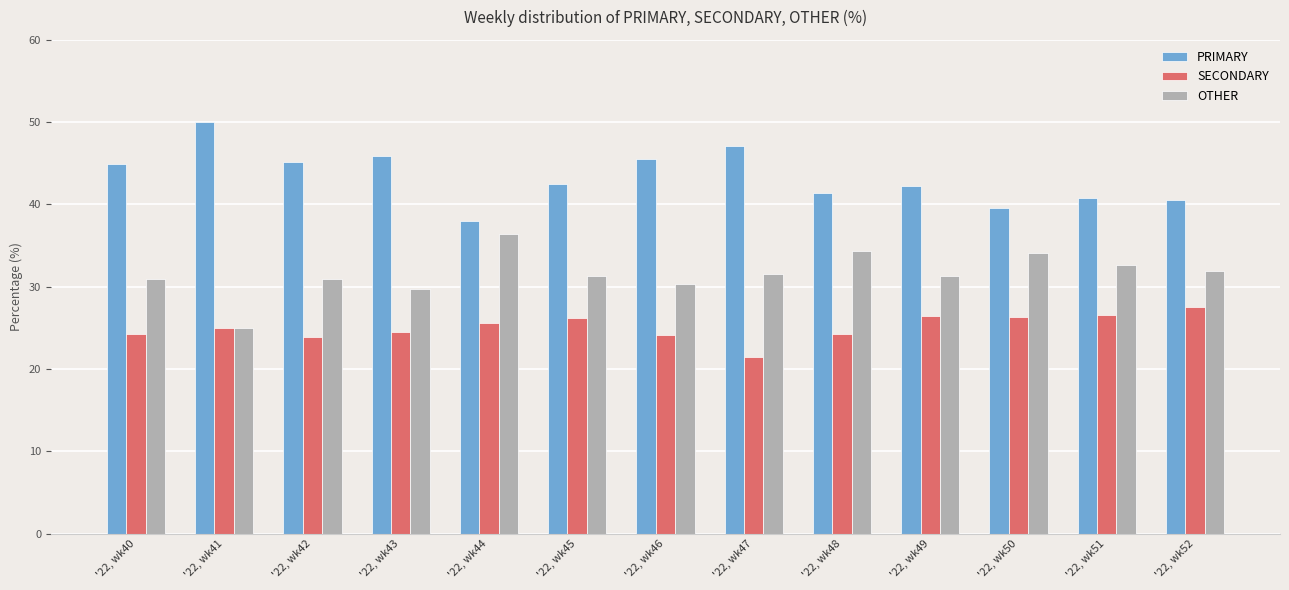

What is the difference between the PRIMARY values at '22, wk41 and '22, wk47?

2.9